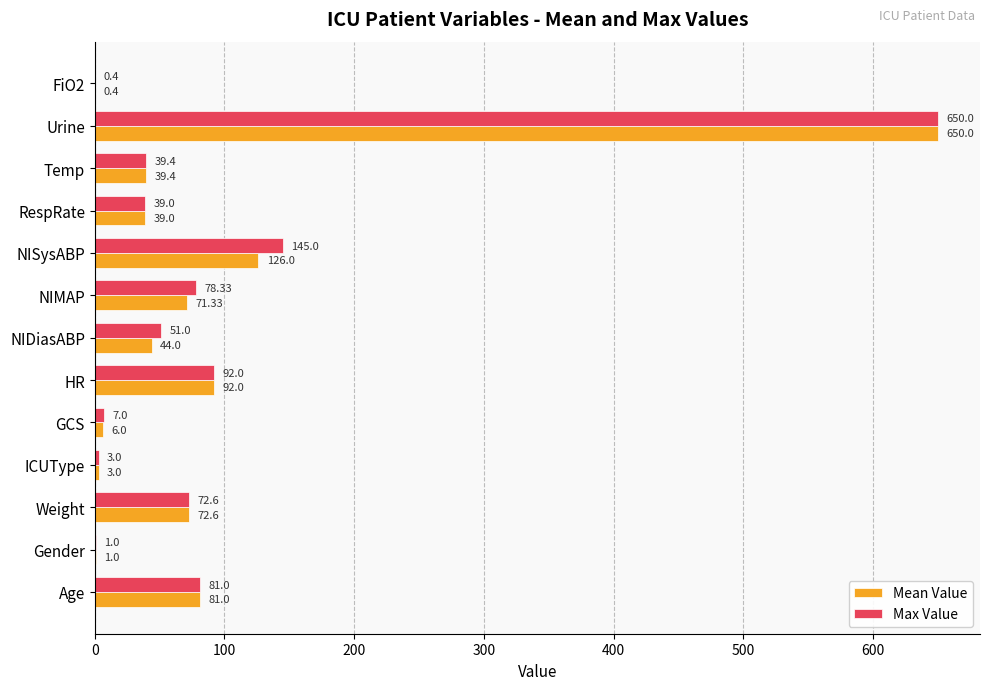

What is the highest value of the Mean Value series?

650.0